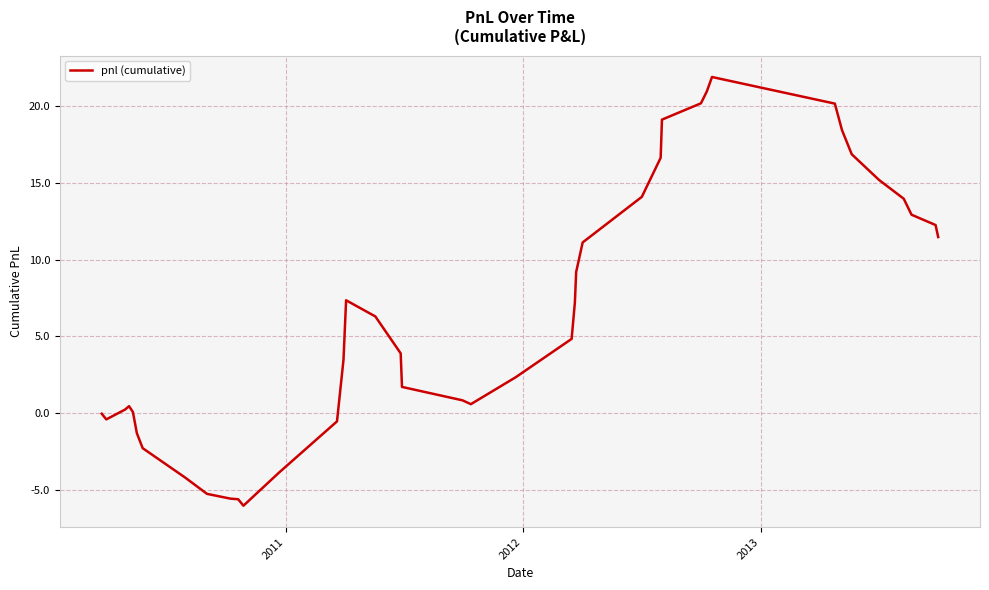

What is the minimum value shown in the chart?

-6.0